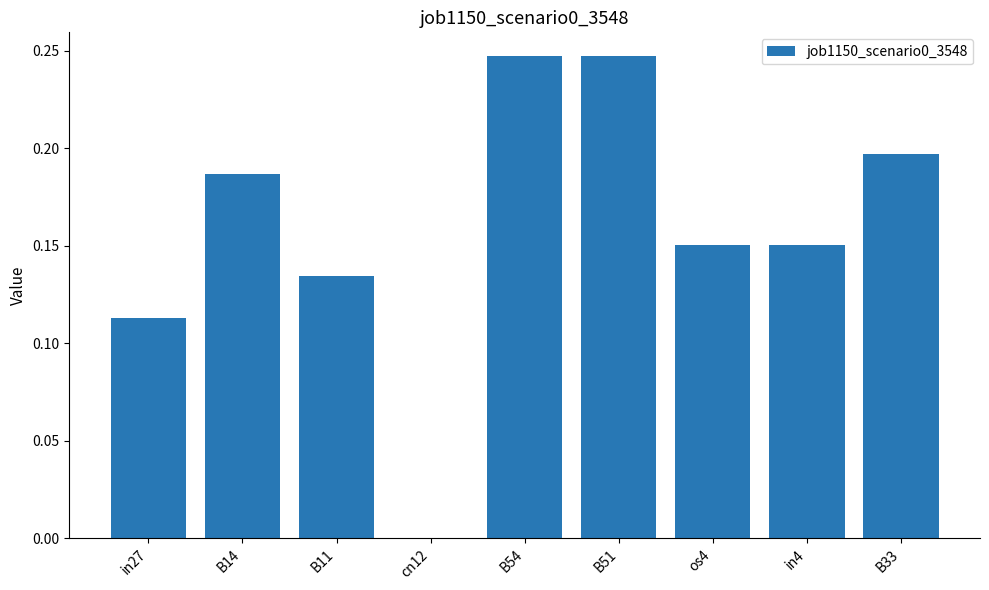

Between B51 and os4, which is larger?

B51